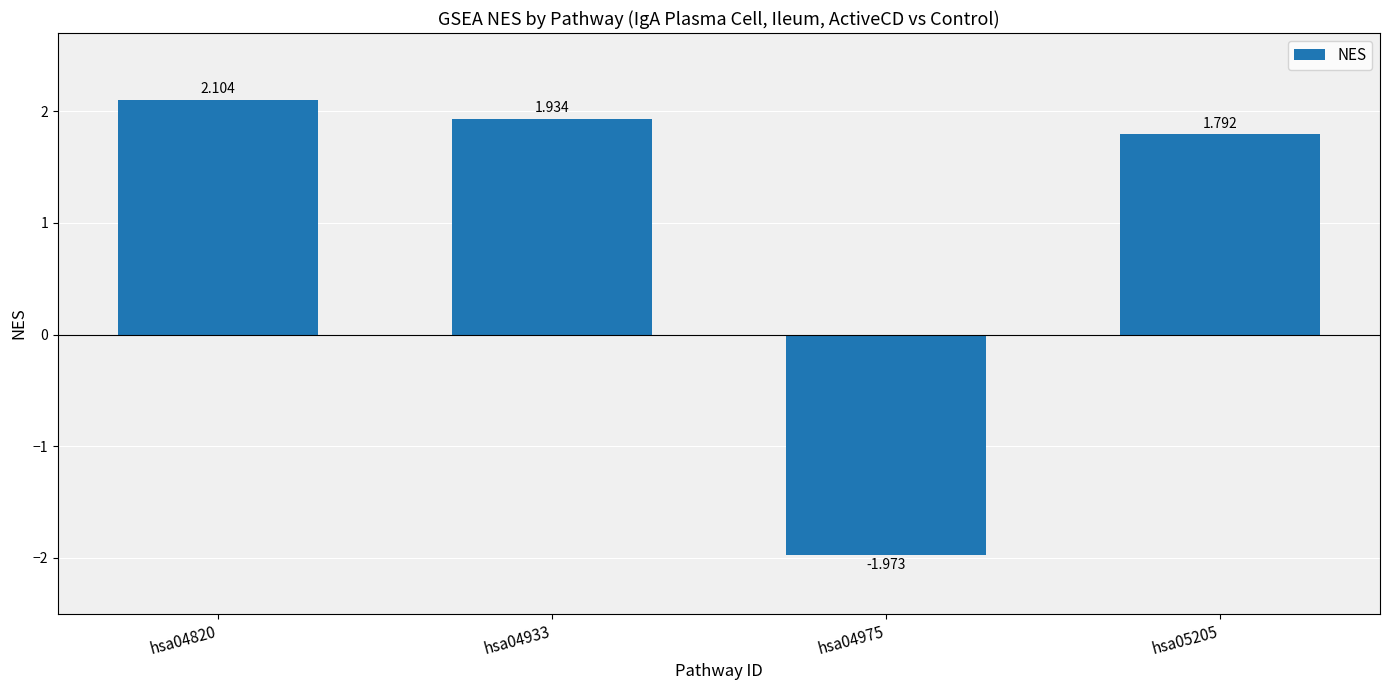

What is the difference between the maximum and second lowest values?

0.3